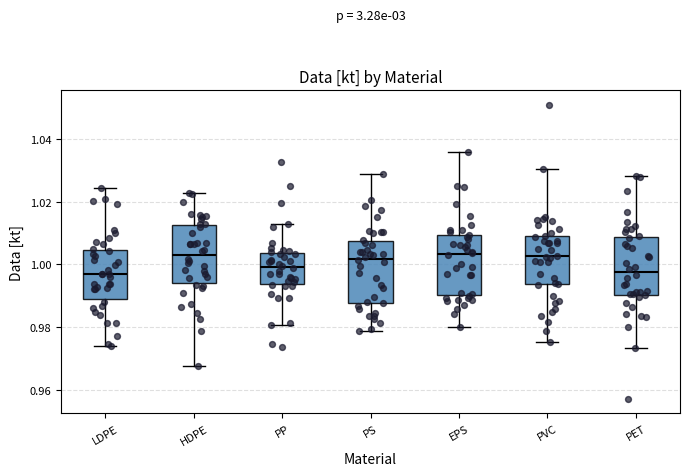

Reading left to right, read every box against the y-axis: the position of its median line, the range the box covers, and the ends of its whiskers. The values are not printed on the chart, so give them approximately, as read against the axis.

LDPE: median 0.996, box 0.990 to 1.004, whiskers 0.974 to 1.024
HDPE: median 1.002, box 0.994 to 1.012, whiskers 0.968 to 1.022
PP: median 1.000, box 0.994 to 1.004, whiskers 0.980 to 1.012
PS: median 1.002, box 0.988 to 1.008, whiskers 0.978 to 1.028
EPS: median 1.004, box 0.990 to 1.010, whiskers 0.980 to 1.036
PVC: median 1.002, box 0.994 to 1.008, whiskers 0.976 to 1.030
PET: median 0.998, box 0.990 to 1.008, whiskers 0.974 to 1.028